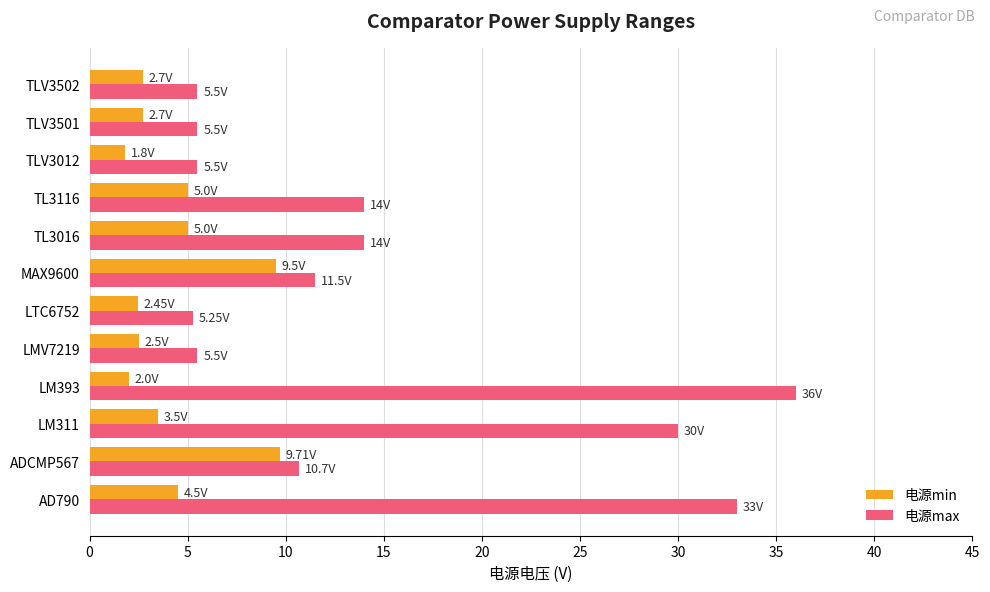

Rank the series at TLV3501 from lowest to highest value.

电源min, 电源max